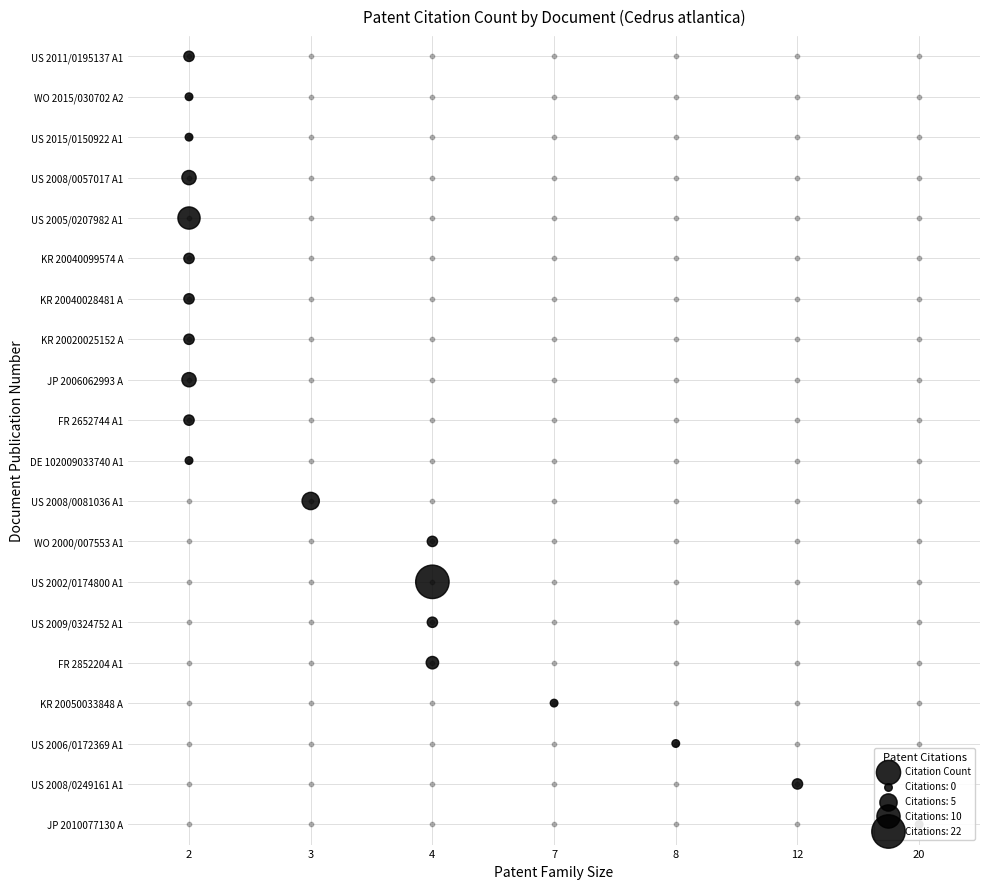

What is the sum of all values?

190